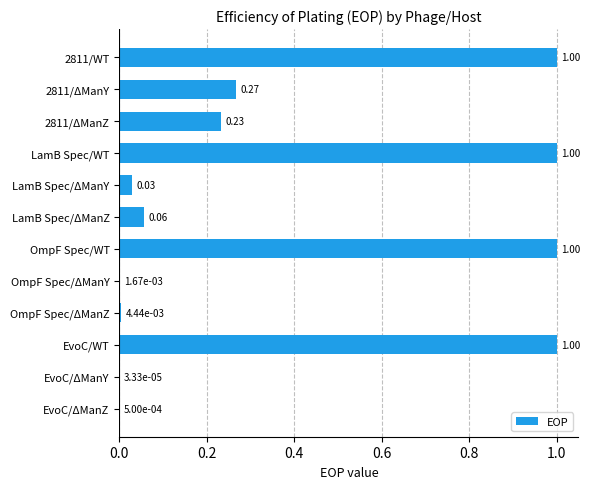

Which has a higher value, OmpF Spec/WT or OmpF Spec/ΔManY?

OmpF Spec/WT